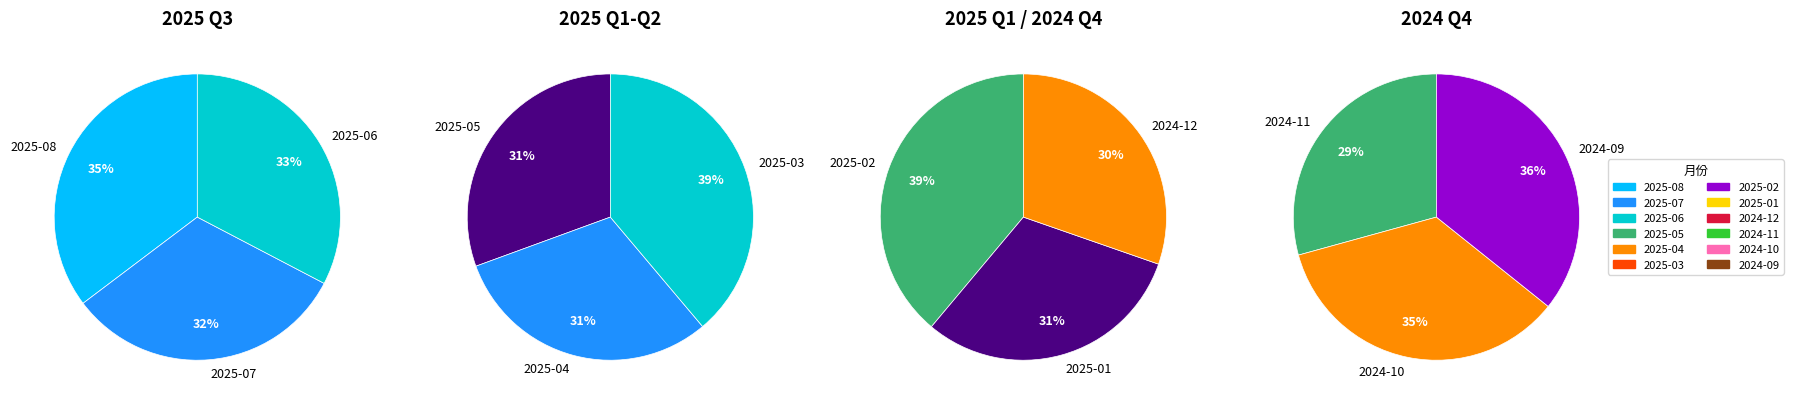

Is there any slice that represents more than half of the pie?

No